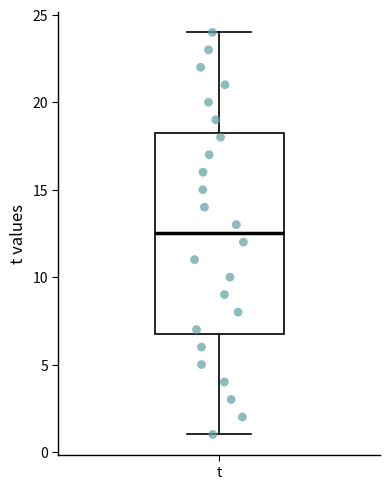

Read this box plot against the y-axis: the position of the median line, the range covered by the box, and the ends of both whiskers. The values are not printed on the chart, so give them approximately, as read against the axis.

median 12.5, box 7.0 to 18.5, whiskers 1.0 to 24.0